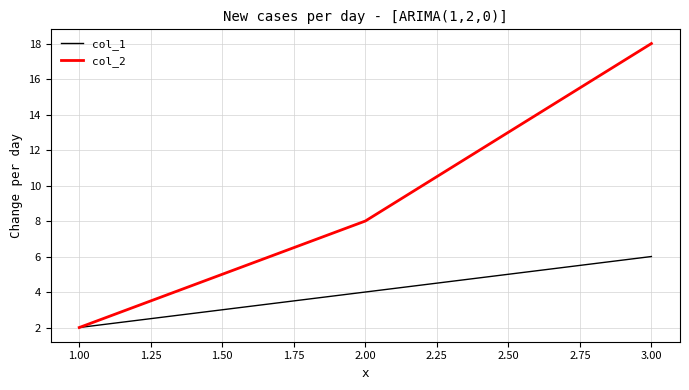

List the series in order of their overall mean, lowest first.

col_1, col_2